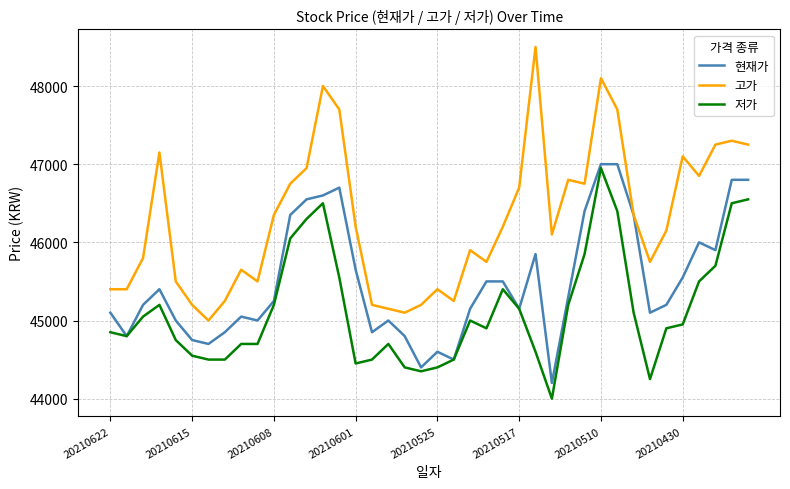

List the series in order of their overall mean, highest first.

고가, 현재가, 저가